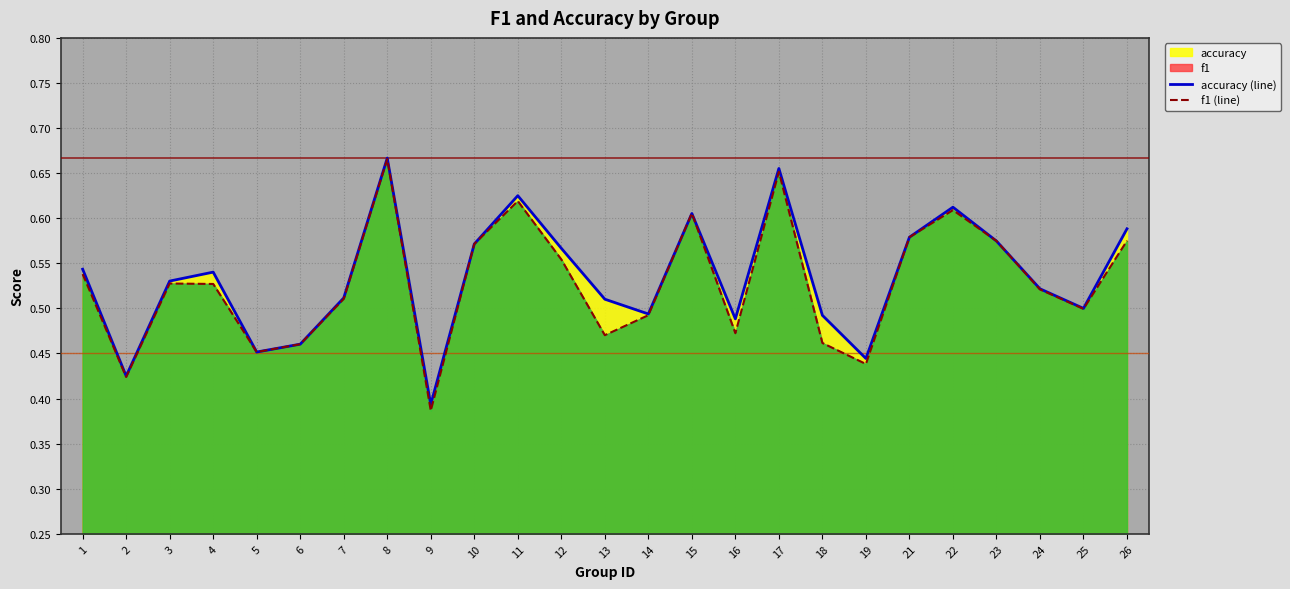

Between which two adjacent categories do accuracy (line) and f1 (line) first intersect?

14 and 15